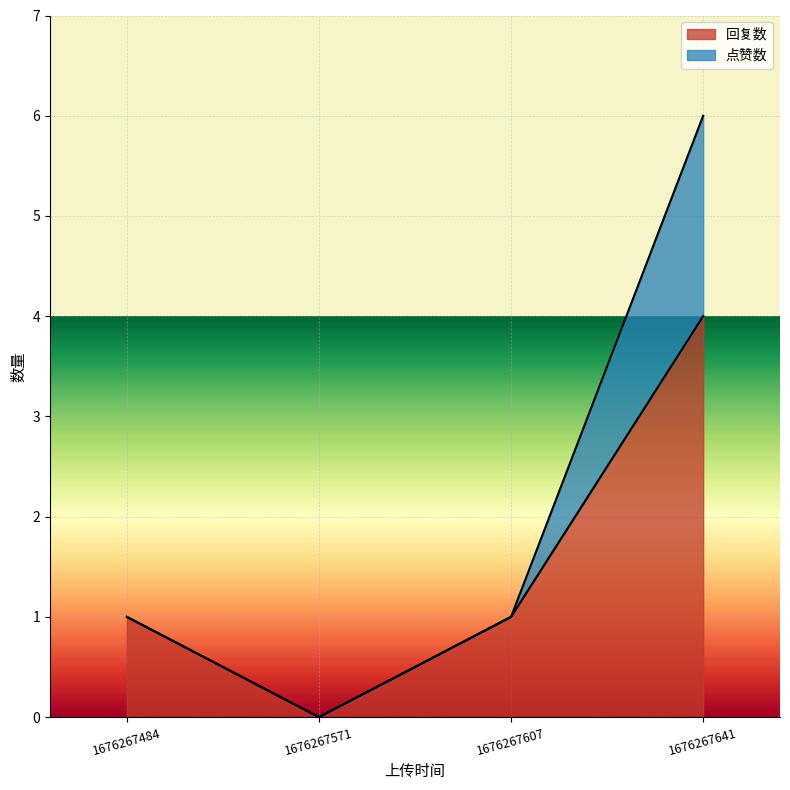

True or false: 点赞数 has more than 2 points higher than both neighbors.

False